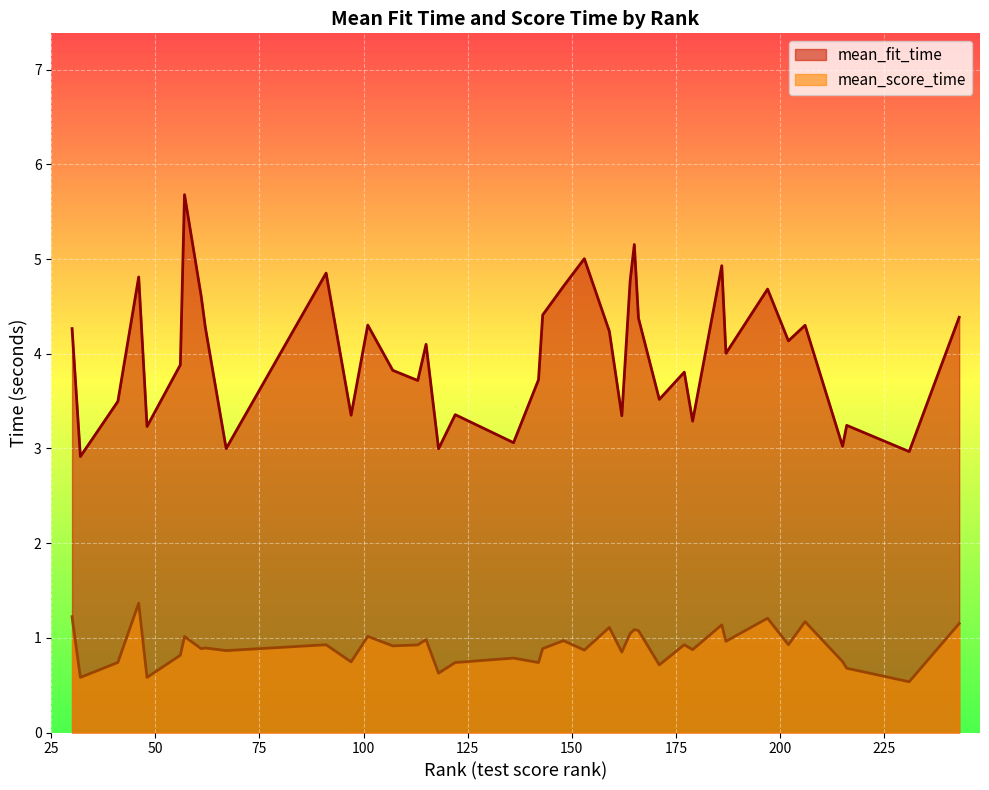

What is the approximate value of mean_fit_time at 97?

3.4